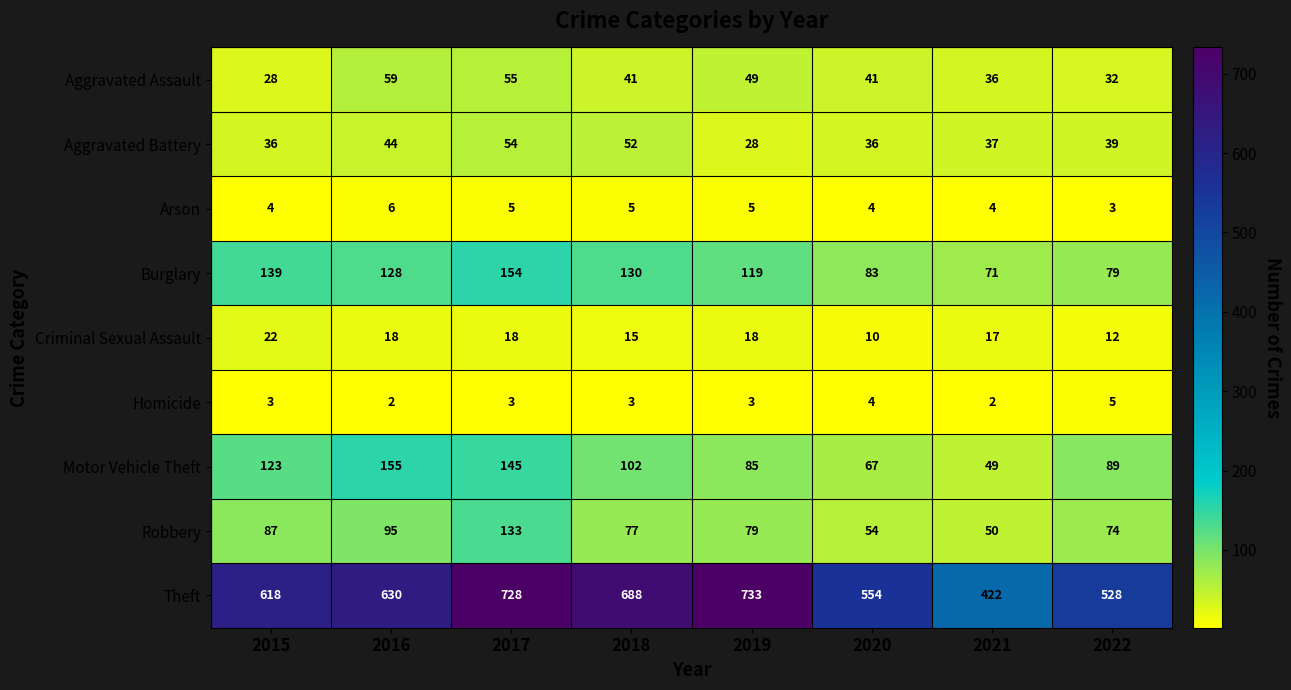

True or false: Homicide has a value of 3 at 2019.

True